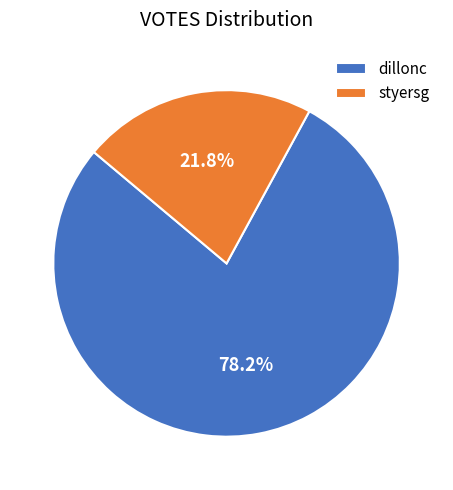

Approximately how many times larger is the value at dillonc compared to styersg?

3.6